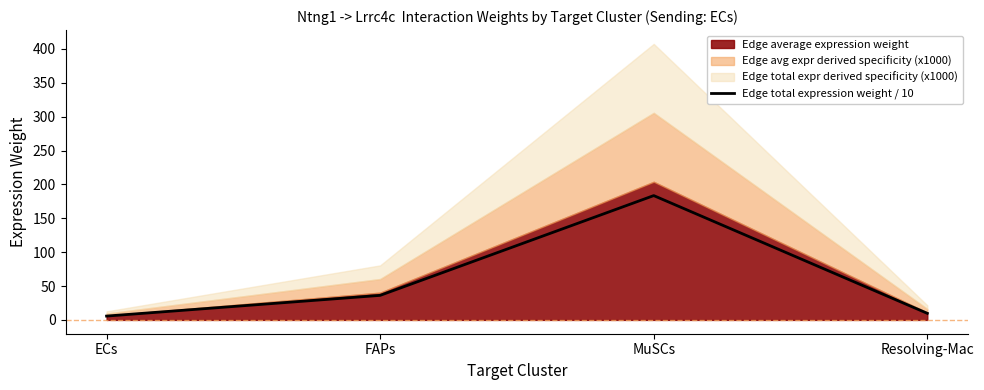

Which label corresponds to the smallest value in the chart?

ECs